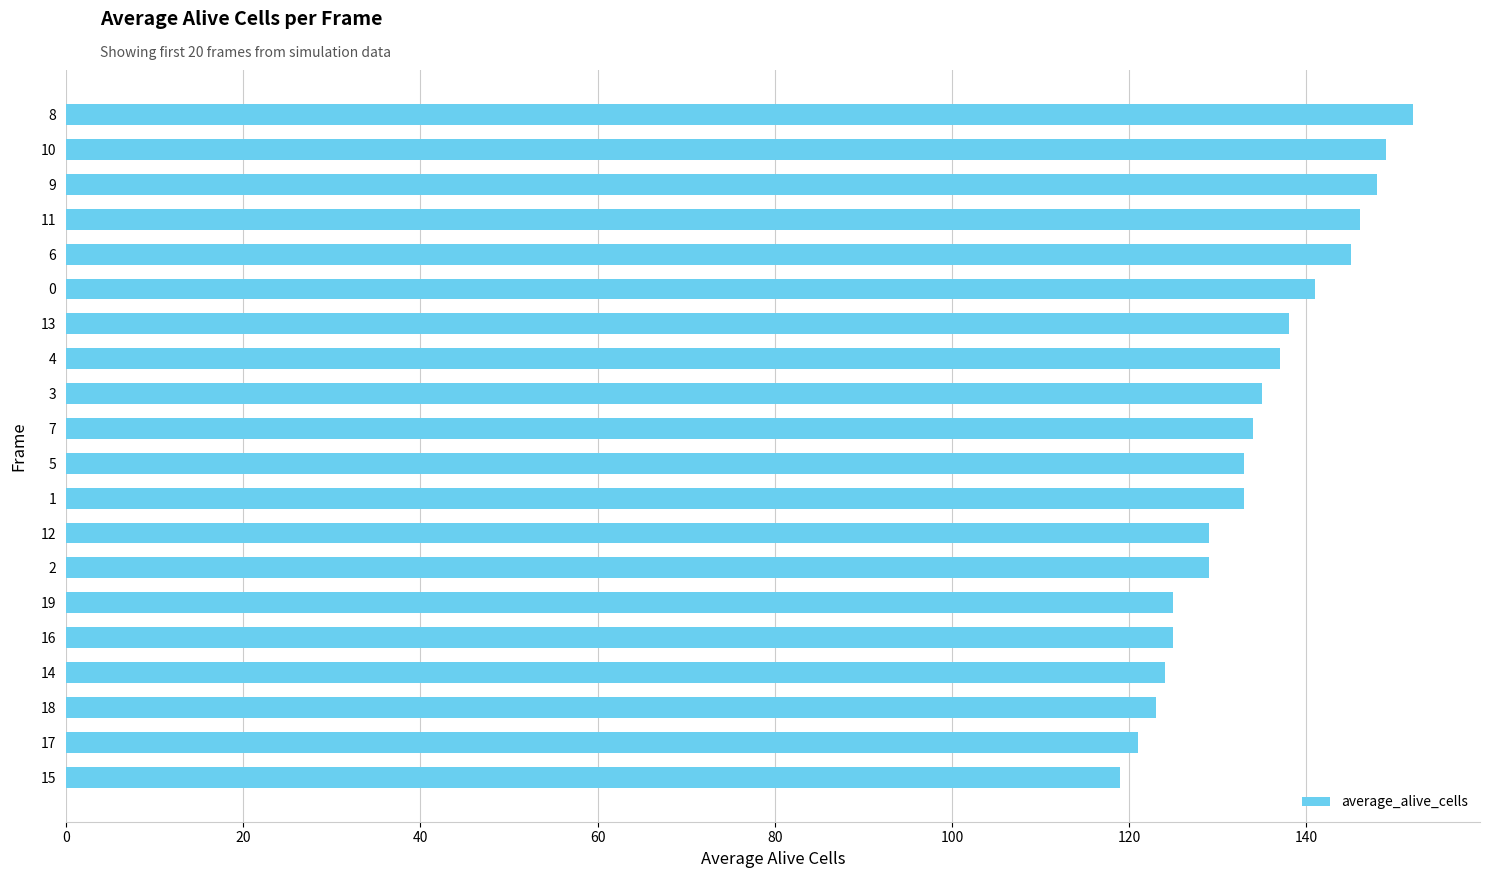

Are the bars grouped side by side (vs. stacked)?

No